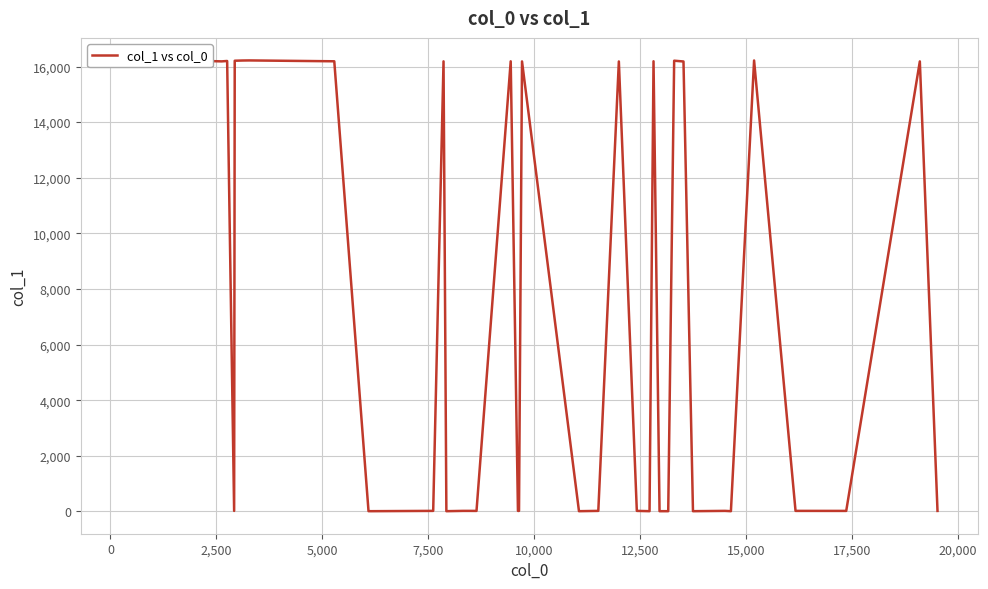

What is the maximum value shown in the chart?

16219